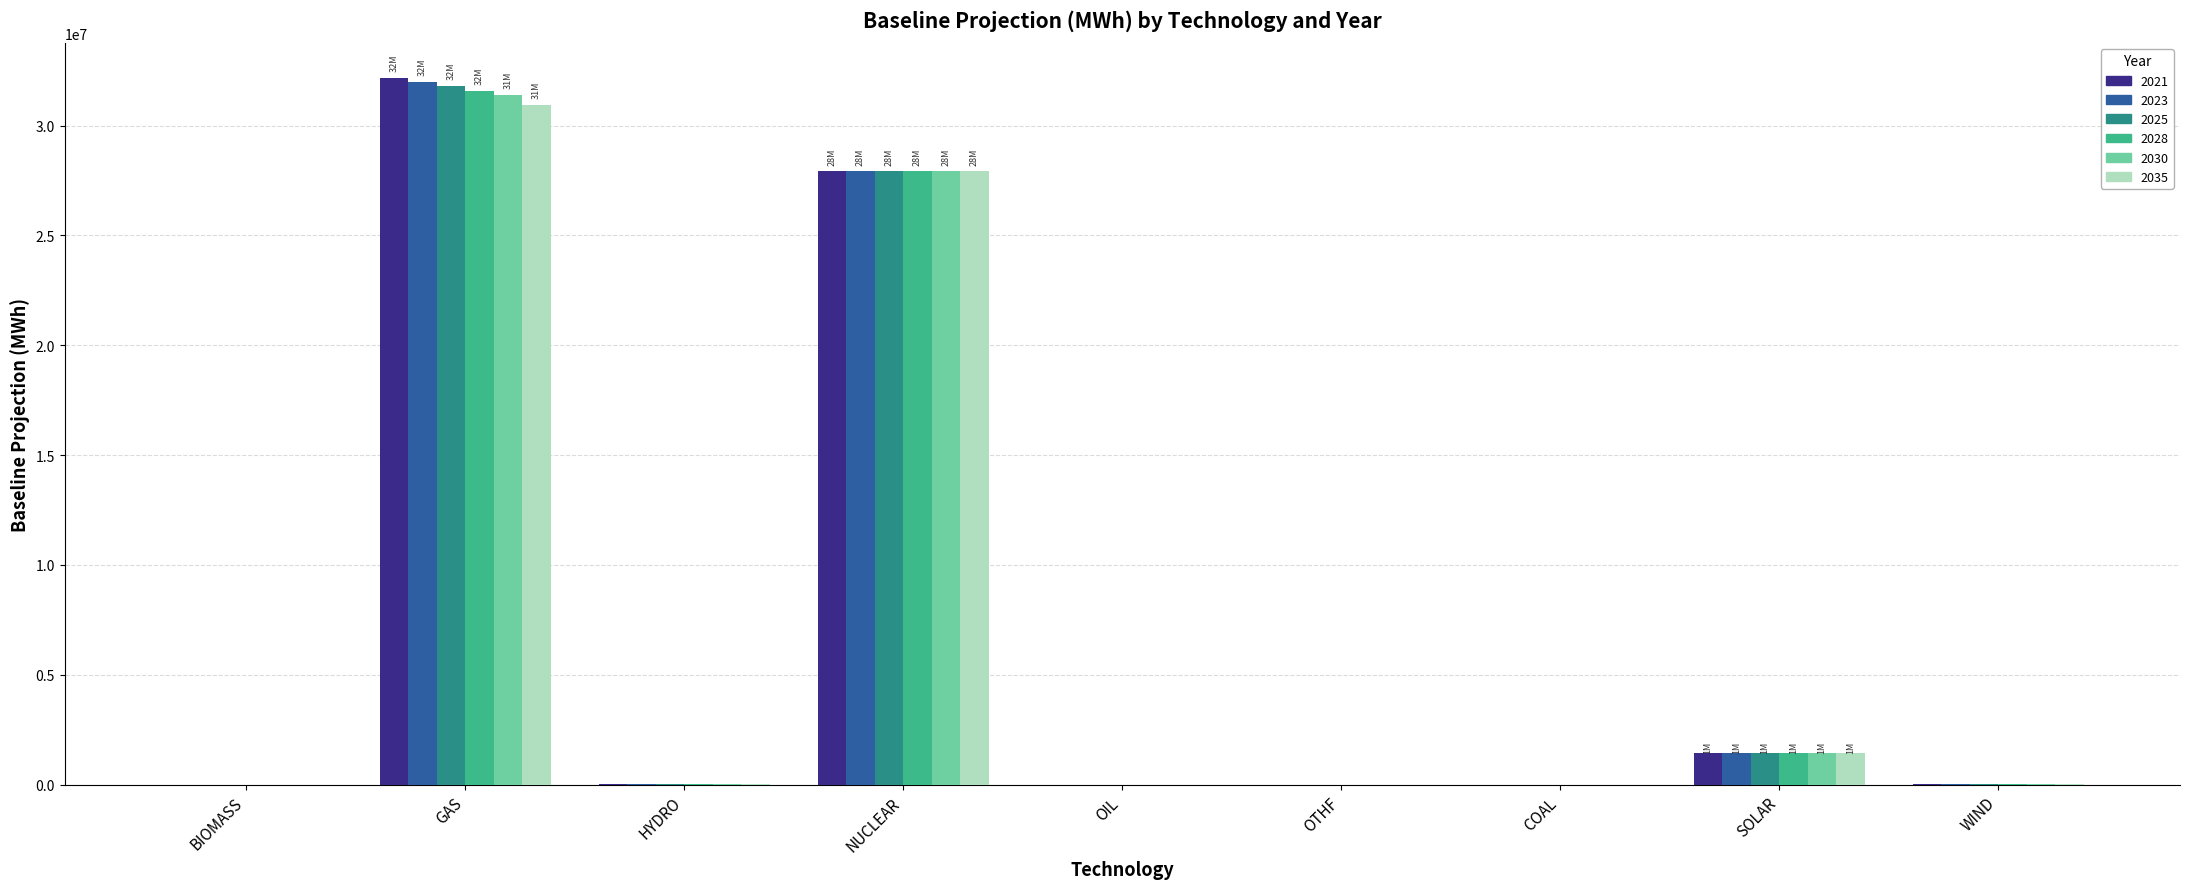

True or false: 2021 has a value of 1446970.3 at SOLAR.

True